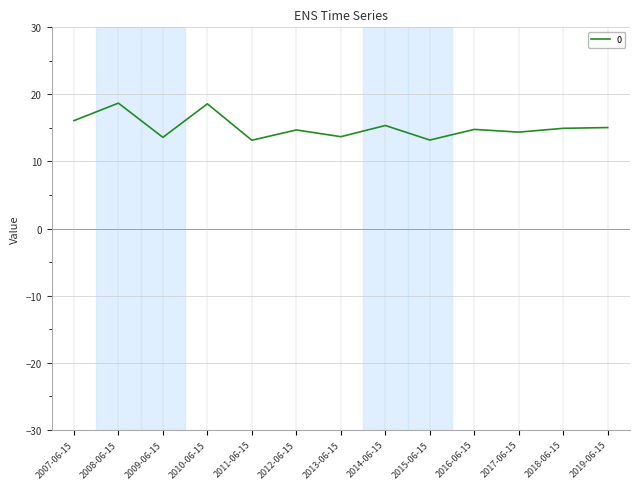

What is the change in value from 2009-06-15 to 2011-06-15?

-0.4